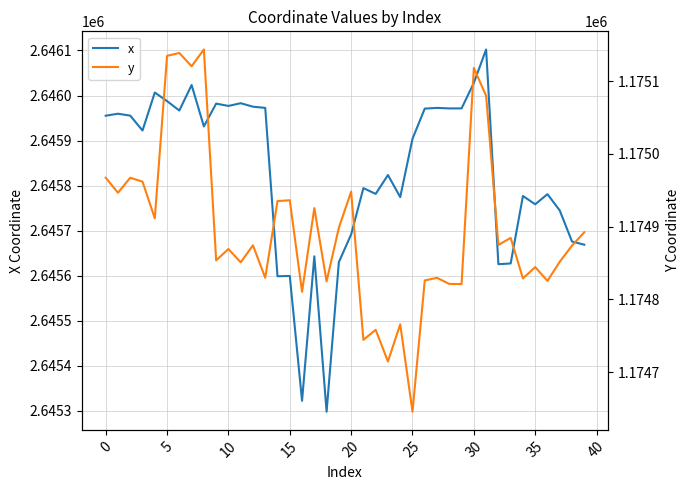

True or false: y and x intersect in this chart.

False